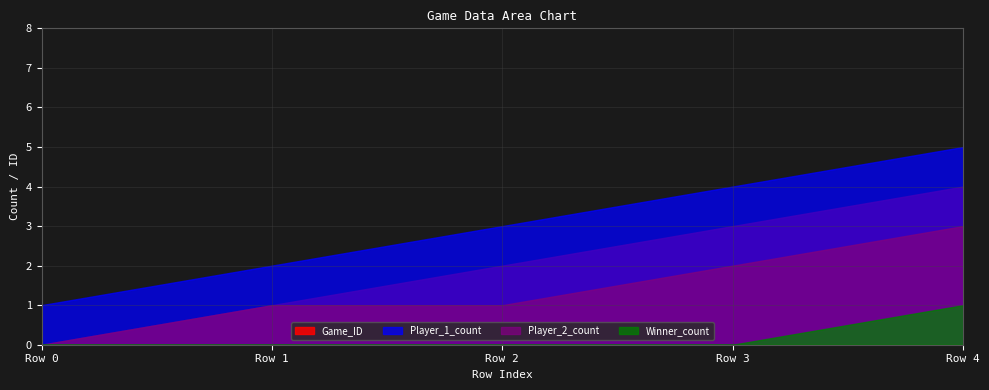

At which category is the sum across all series the highest?

Row 4